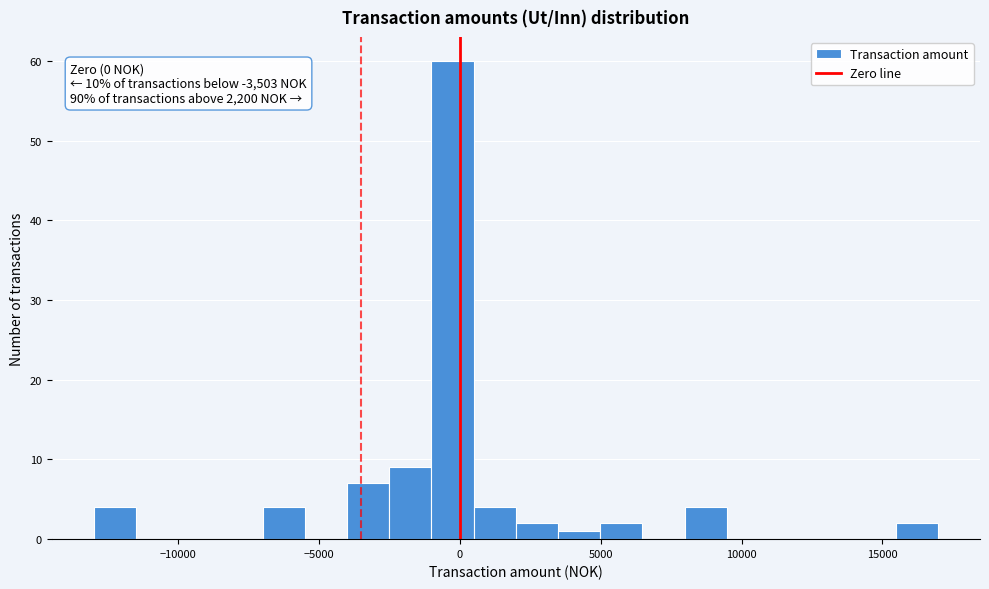

Read against the x-axis, roughly where is the centre of the tallest bar?

-500